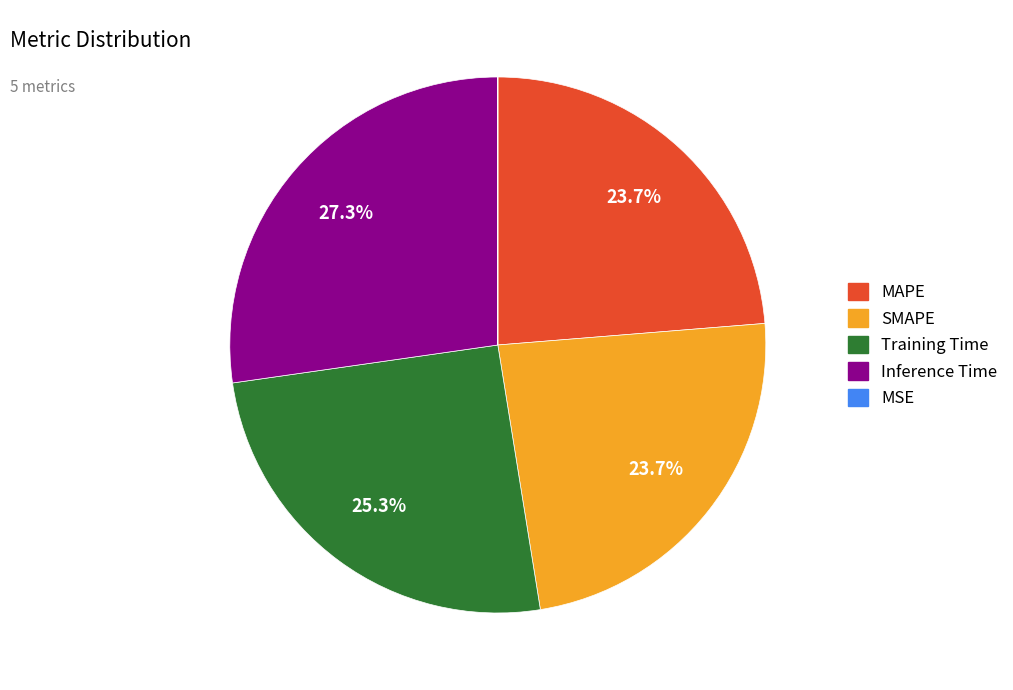

Do Inference Time and SMAPE together represent more than half of the pie?

Yes